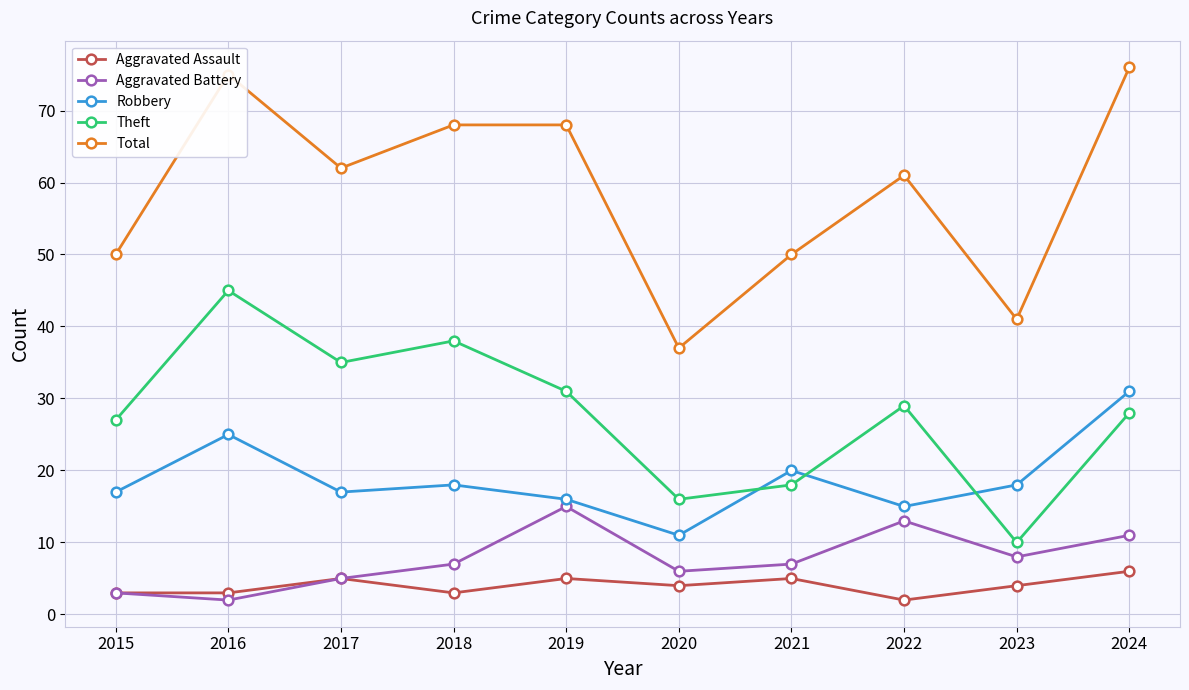

What is the value of the Aggravated Assault point at the 7th from the left?

5